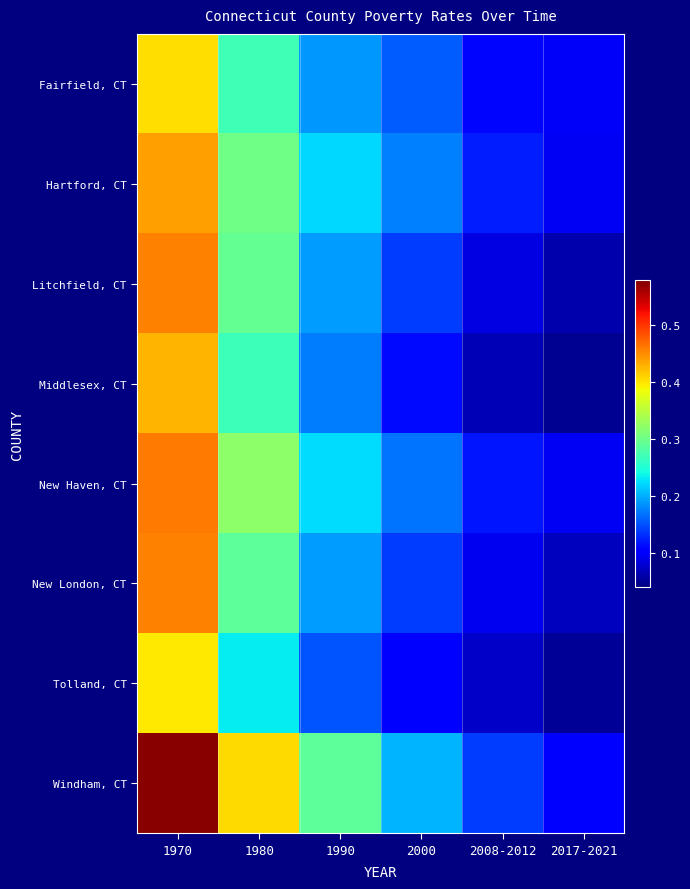

Reading right to left, transcribe all the data shown in this chart.

Fairfield, CT: 2017-2021=0.1	2008-2012=0.1	2000=0.2	1990=0.2	1980=0.3	1970=0.4
Hartford, CT: 2017-2021=0.1	2008-2012=0.1	2000=0.2	1990=0.2	1980=0.3	1970=0.4
Litchfield, CT: 2017-2021=0.1	2008-2012=0.1	2000=0.1	1990=0.2	1980=0.3	1970=0.5
Middlesex, CT: 2017-2021=0.1	2008-2012=0.1	2000=0.1	1990=0.2	1980=0.3	1970=0.4
New Haven, CT: 2017-2021=0.1	2008-2012=0.1	2000=0.2	1990=0.2	1980=0.3	1970=0.5
New London, CT: 2017-2021=0.1	2008-2012=0.1	2000=0.1	1990=0.2	1980=0.3	1970=0.5
Tolland, CT: 2017-2021=0.1	2008-2012=0.1	2000=0.1	1990=0.2	1980=0.2	1970=0.4
Windham, CT: 2017-2021=0.1	2008-2012=0.1	2000=0.2	1990=0.3	1980=0.4	1970=0.6